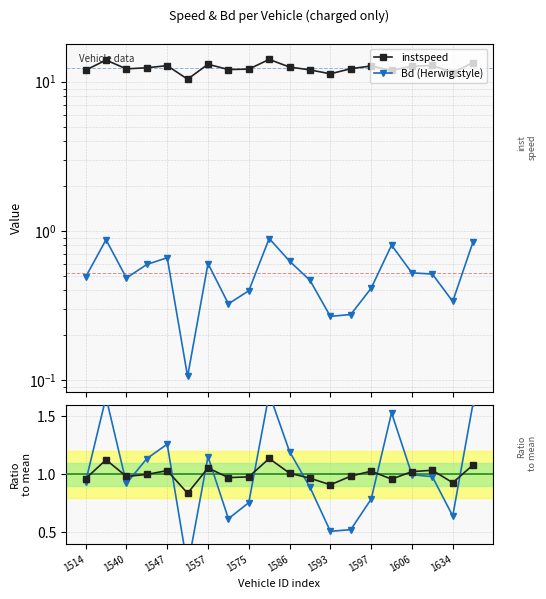

Which series has the largest total across all categories?

instspeed